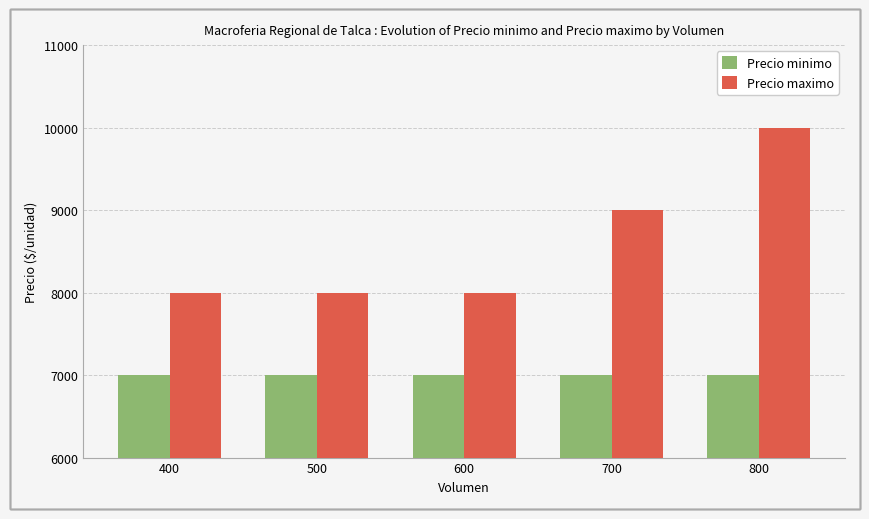

How many categories are shown in the chart?

5